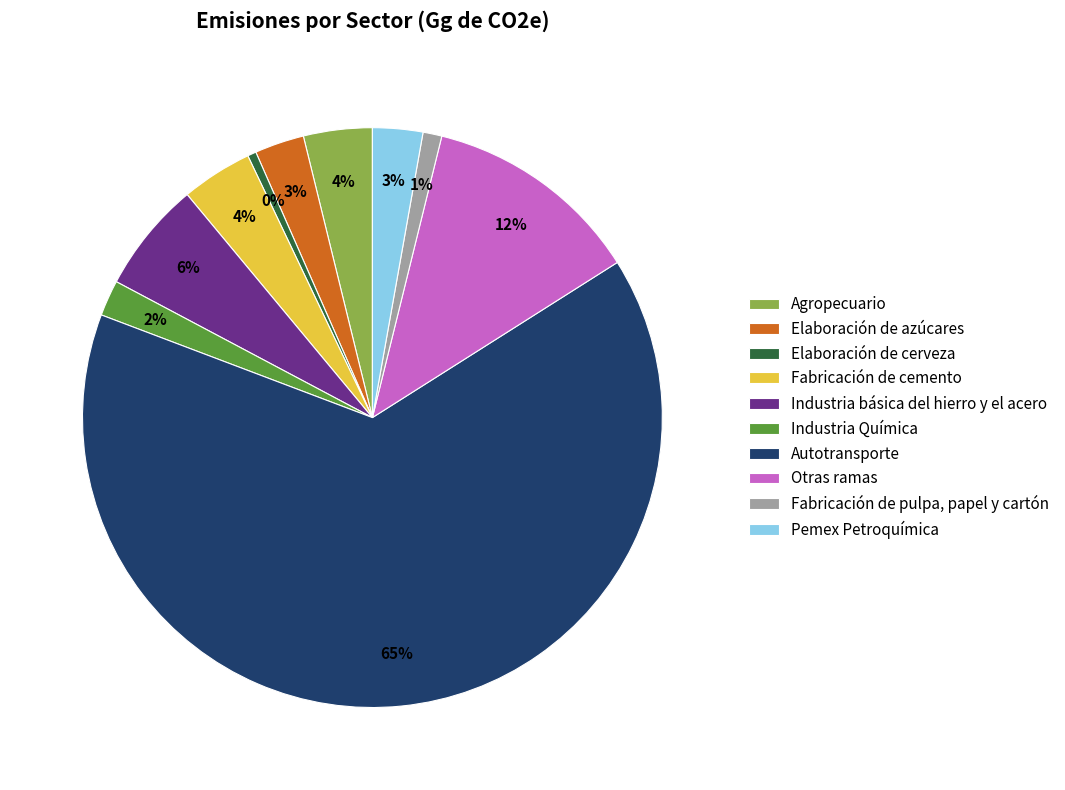

To the nearest percent, what is the average slice percentage?

10%